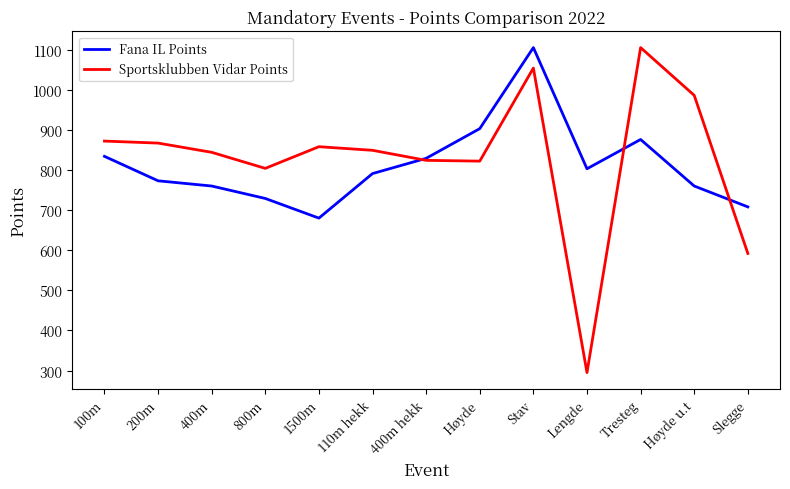

At which label is Fana IL Points closest to 892?

Høyde